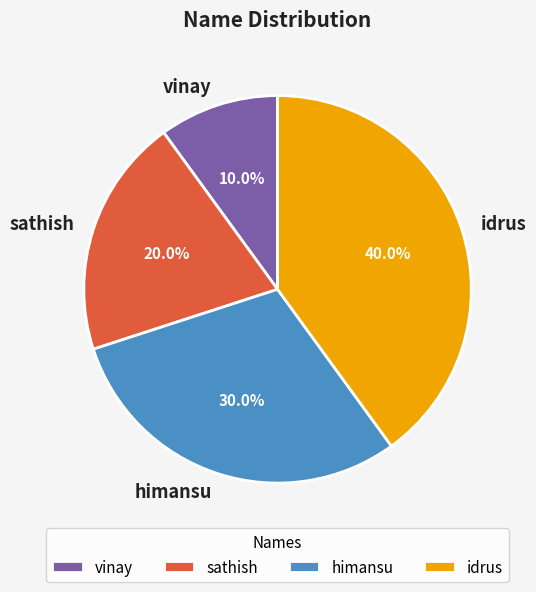

Between sathish and himansu, which is larger?

himansu